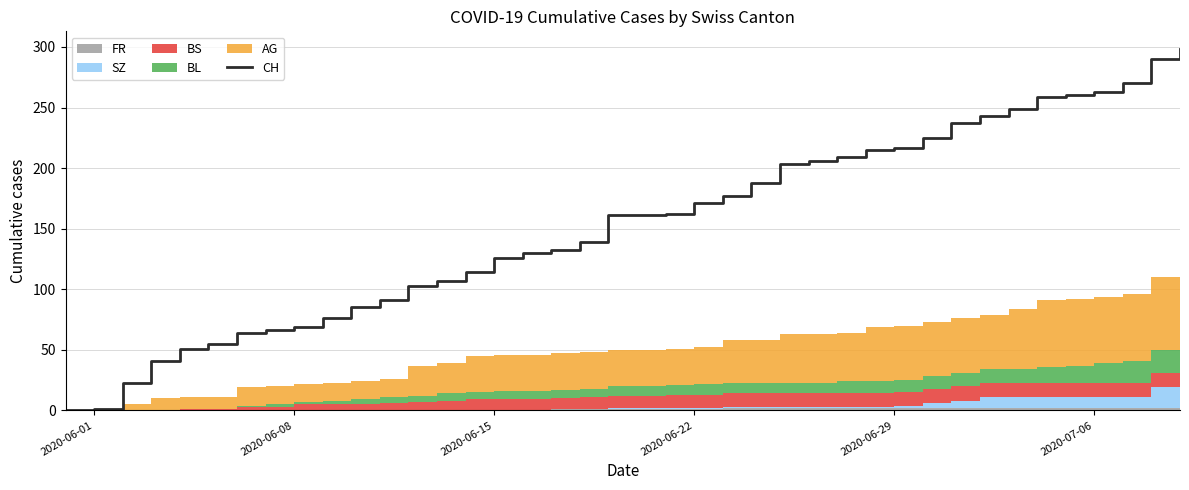

The CH series shows 221 at 2020-06-15. True or false?

False